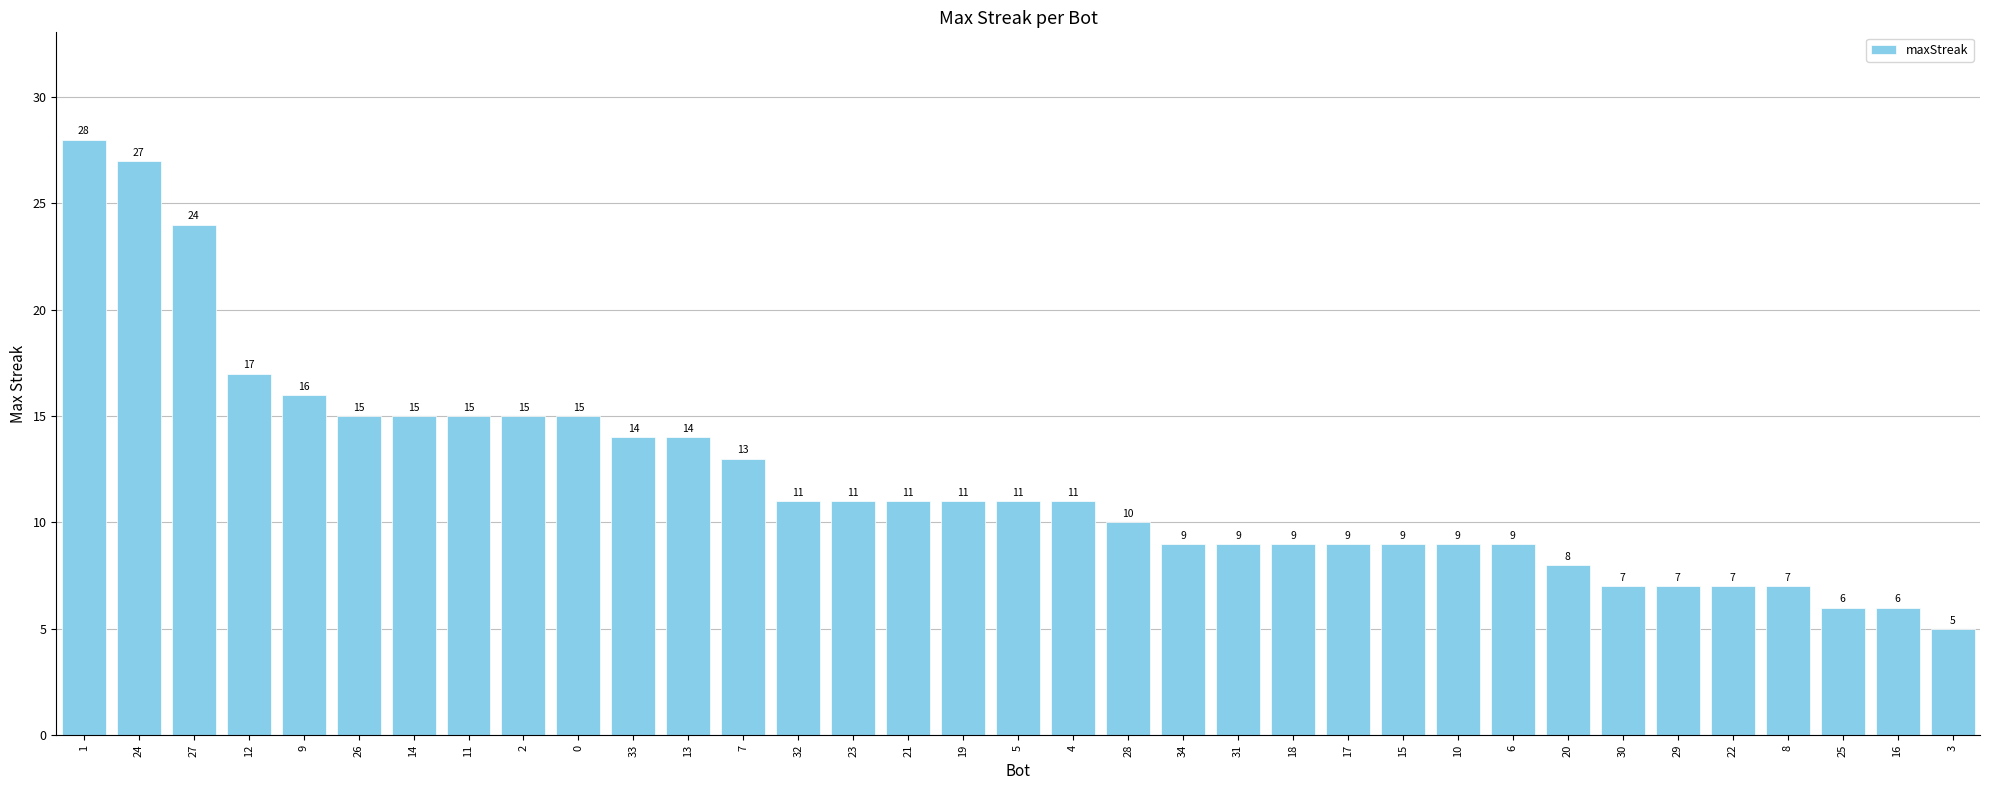

What is the difference between the maximum and minimum values?

23